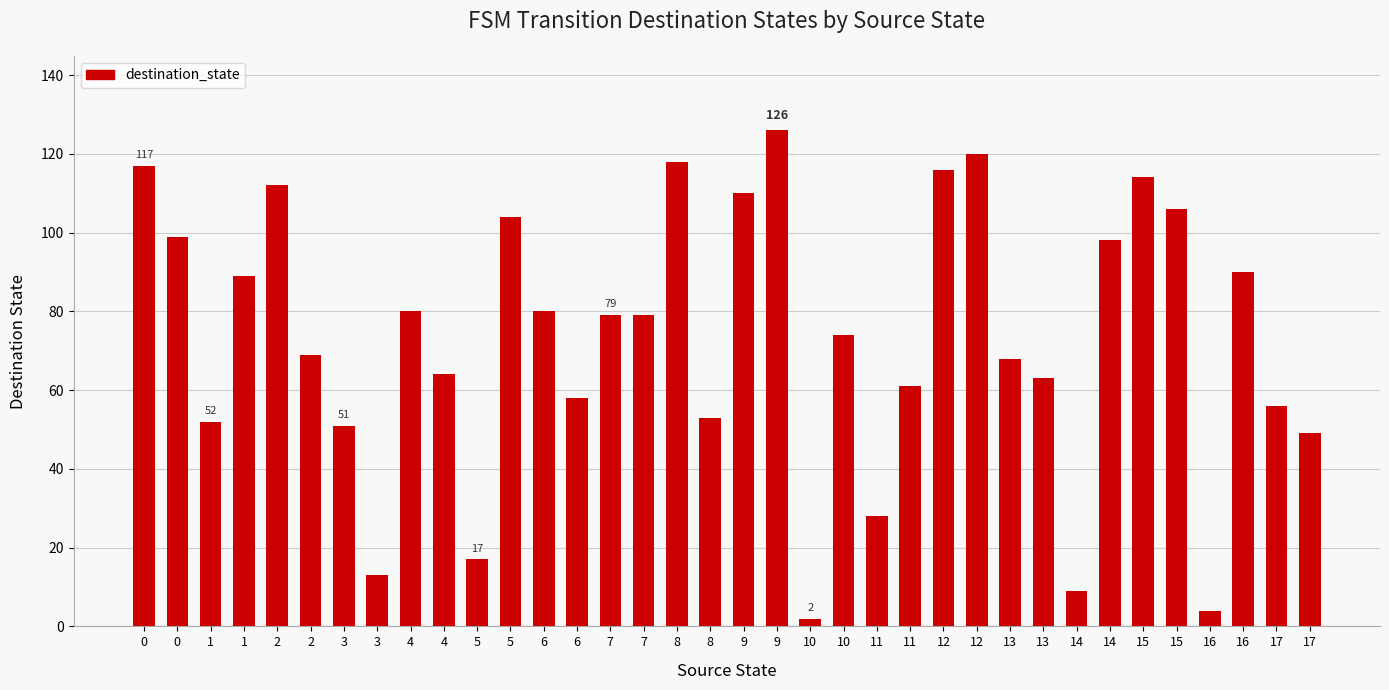

True or false: the data shows 50 at 15.

False